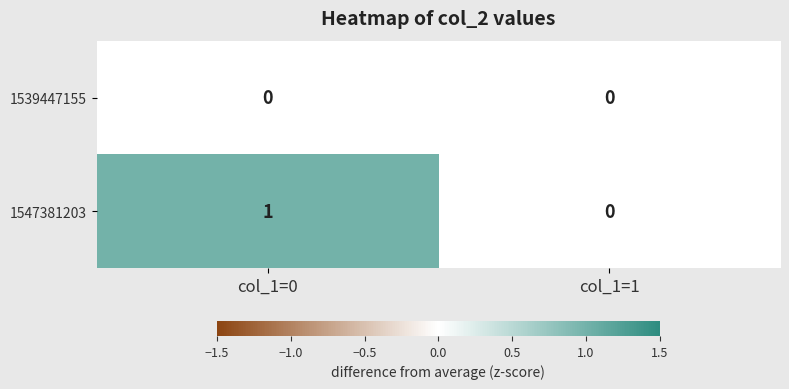

Reading left to right, transcribe all the data shown in this chart.

1539447155: 0	0
1547381203: 1	0